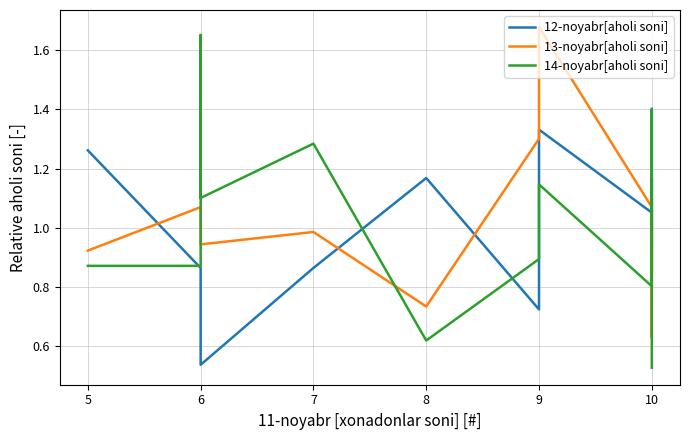

Is it true that 14-noyabr[aholi soni] equals 1.5 at 9?

False